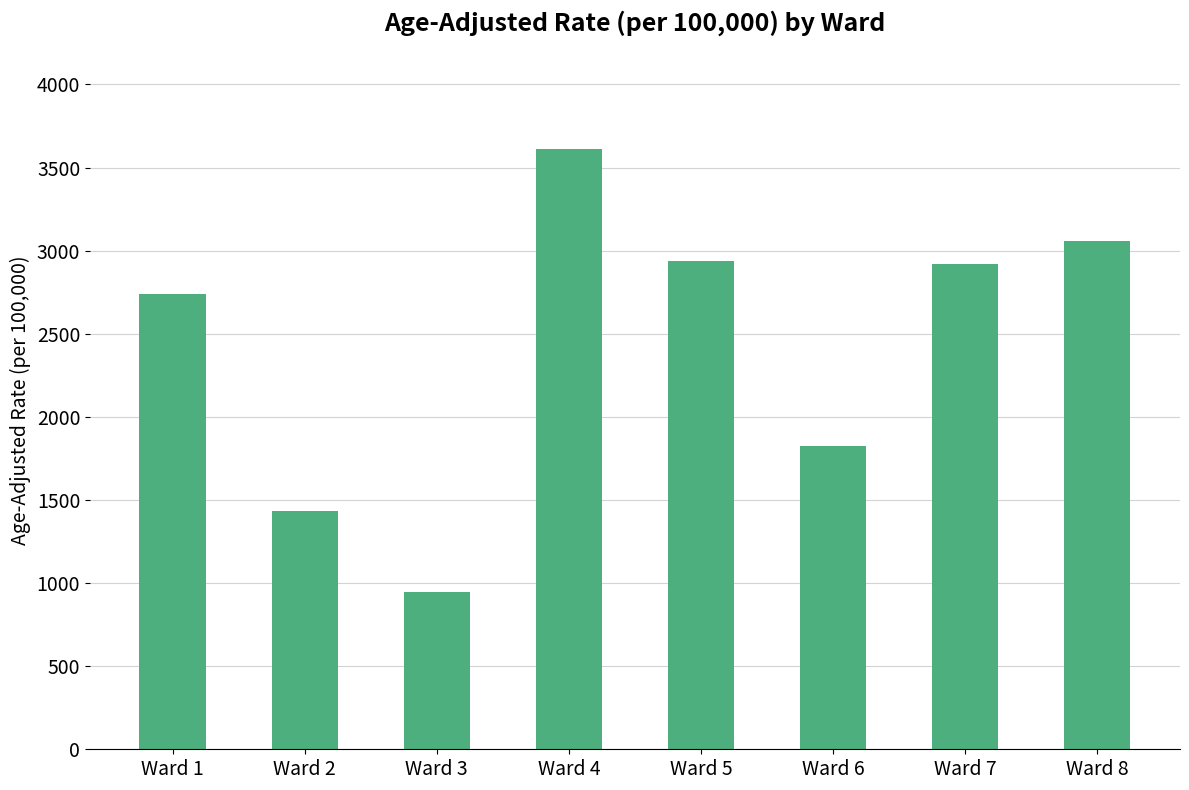

How many data points are above 2921?

4